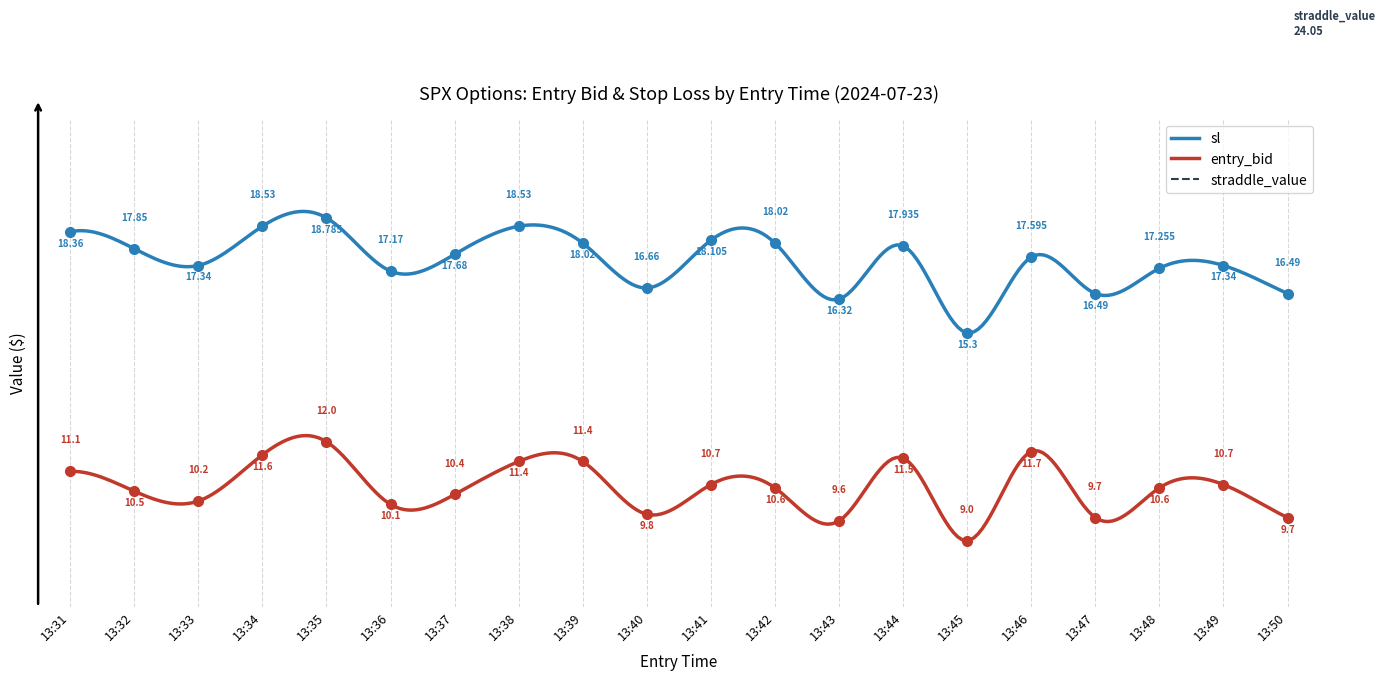

Rank the series by their maximum value, from highest to lowest.

sl, entry_bid